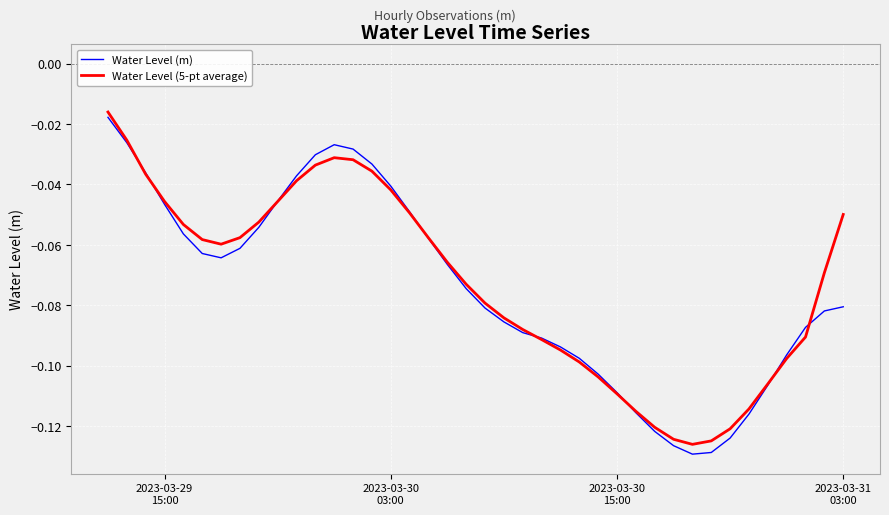

How many lines are shown in the chart?

2